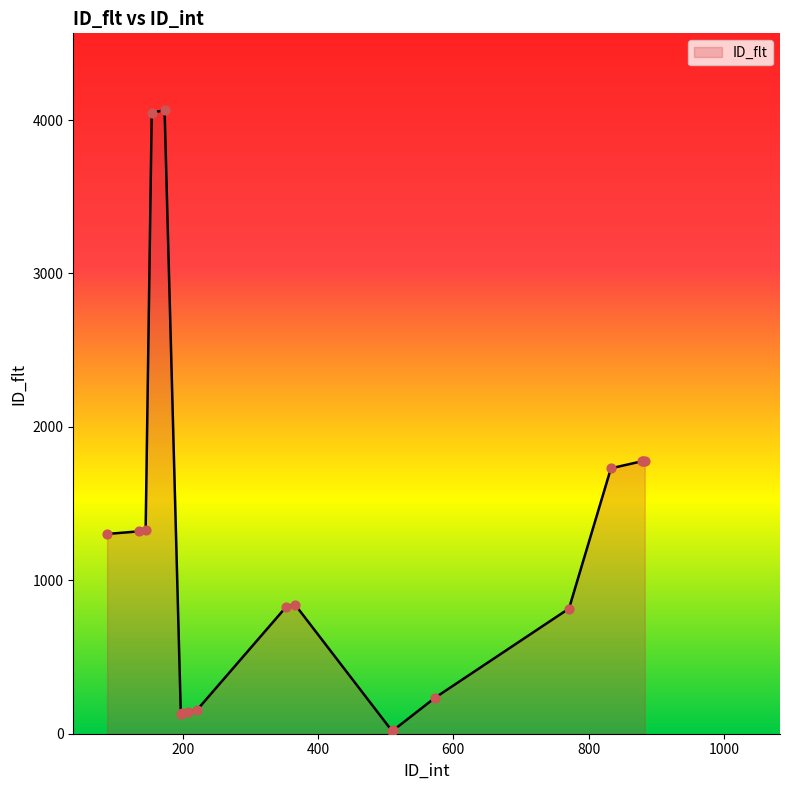

What is the greatest value displayed?

4065